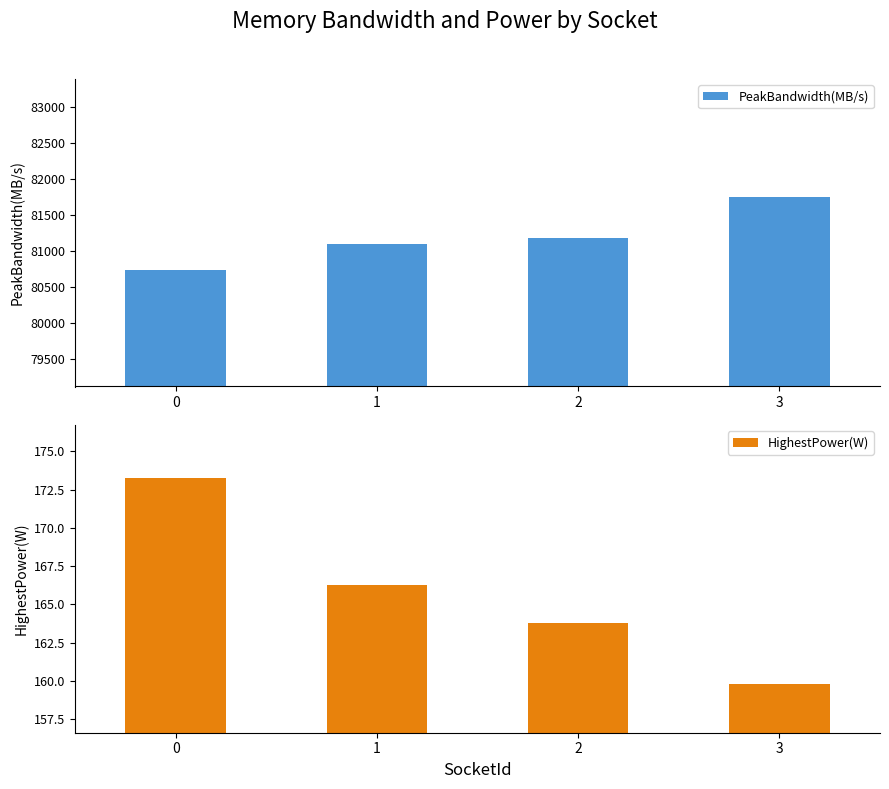

Does the chart contain any negative values?

No